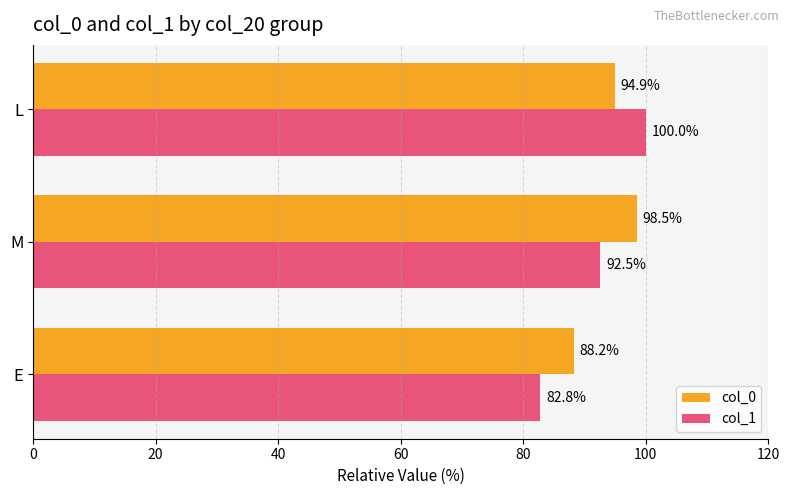

How many data points does each series have?

3